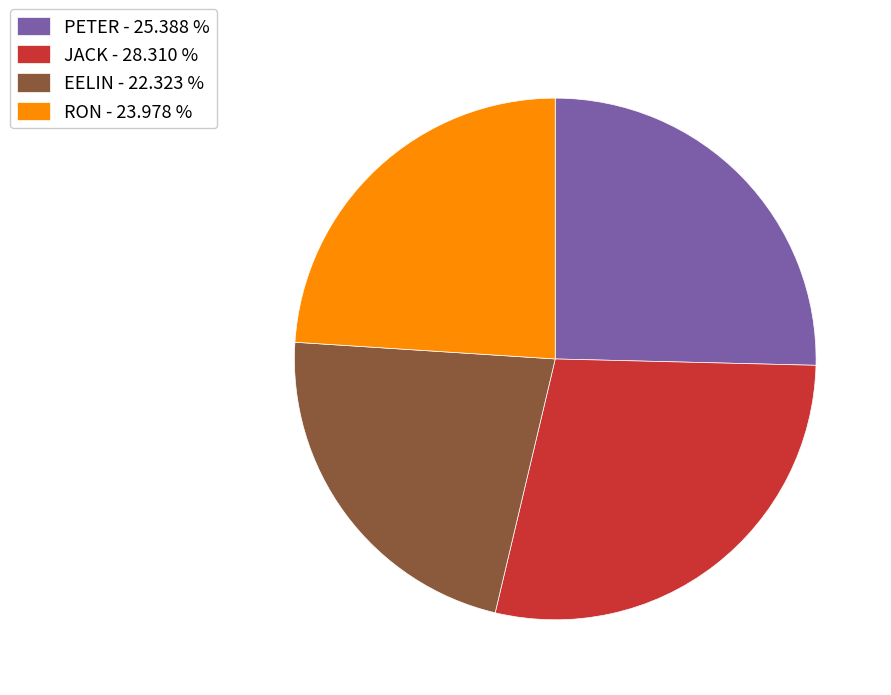

Do PETER - 25.388 % and JACK - 28.310 % together represent more than half of the pie?

Yes